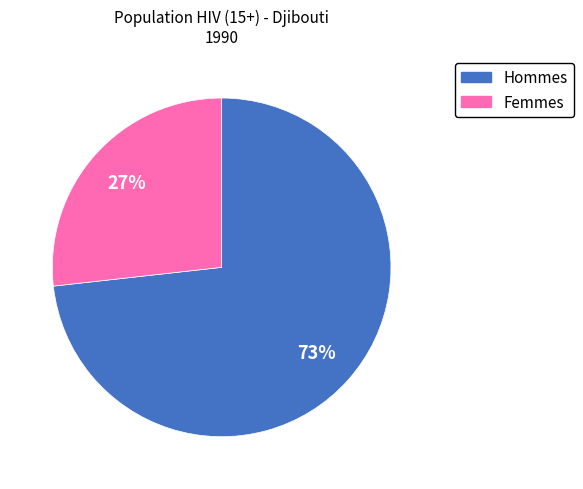

To the nearest percent, what is the difference between the largest and smallest slice percentages?

46%